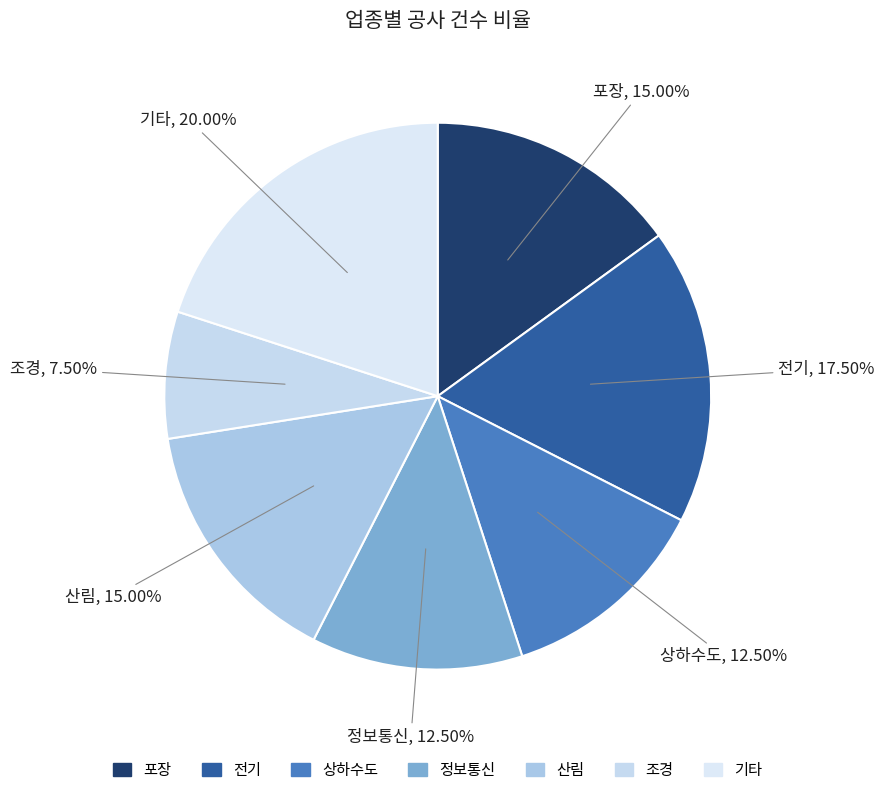

Does 기타 represent more than half of the total?

No